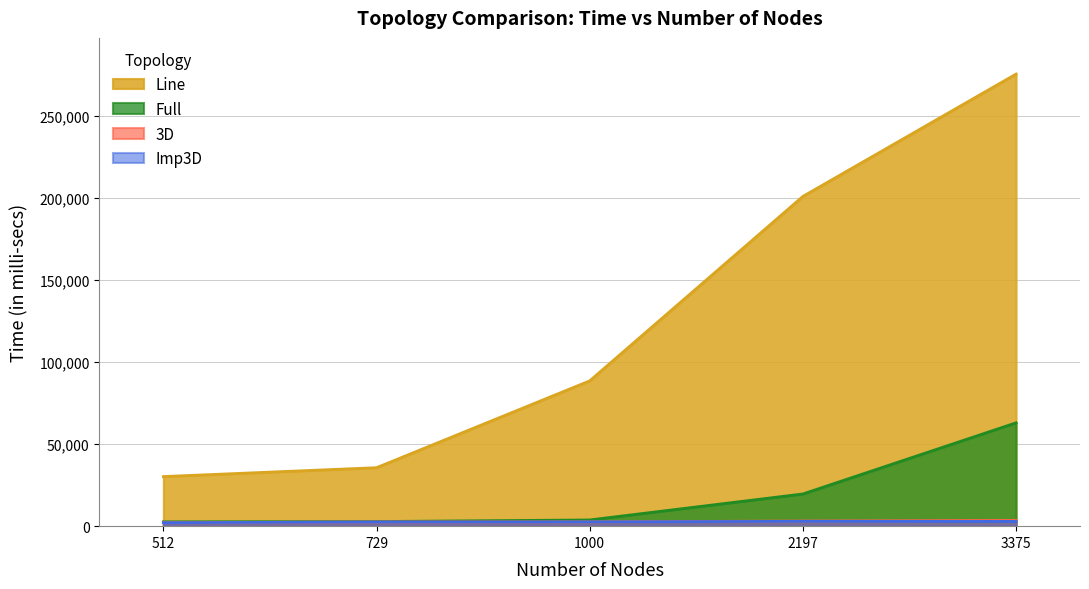

At which category does the chart reach its minimum across all series?

512